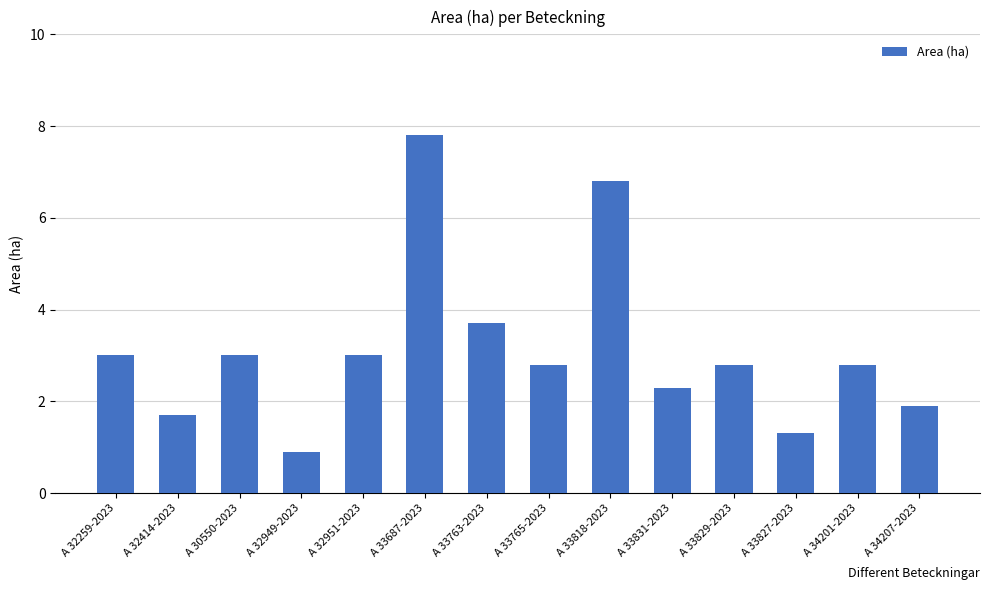

What is the difference between the maximum and second lowest values?

6.5